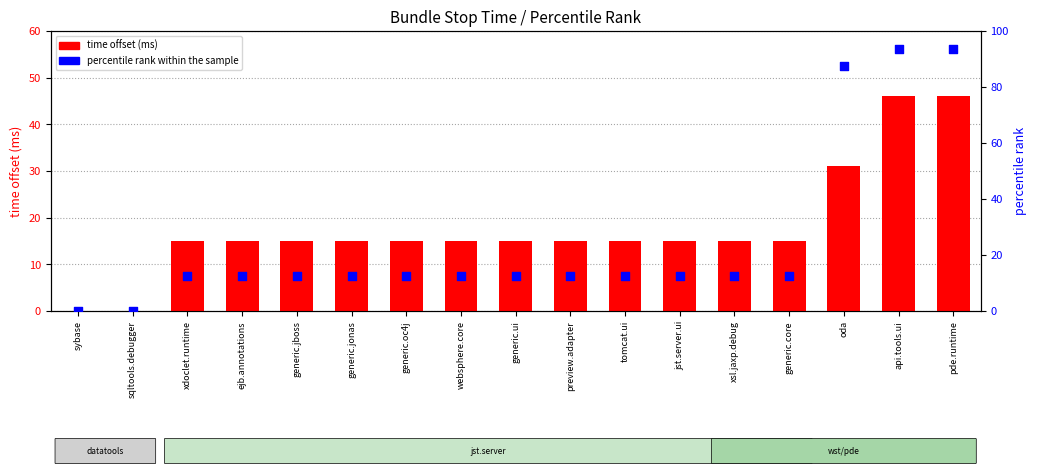

At which category is the sum across all series the highest?

api.tools.ui